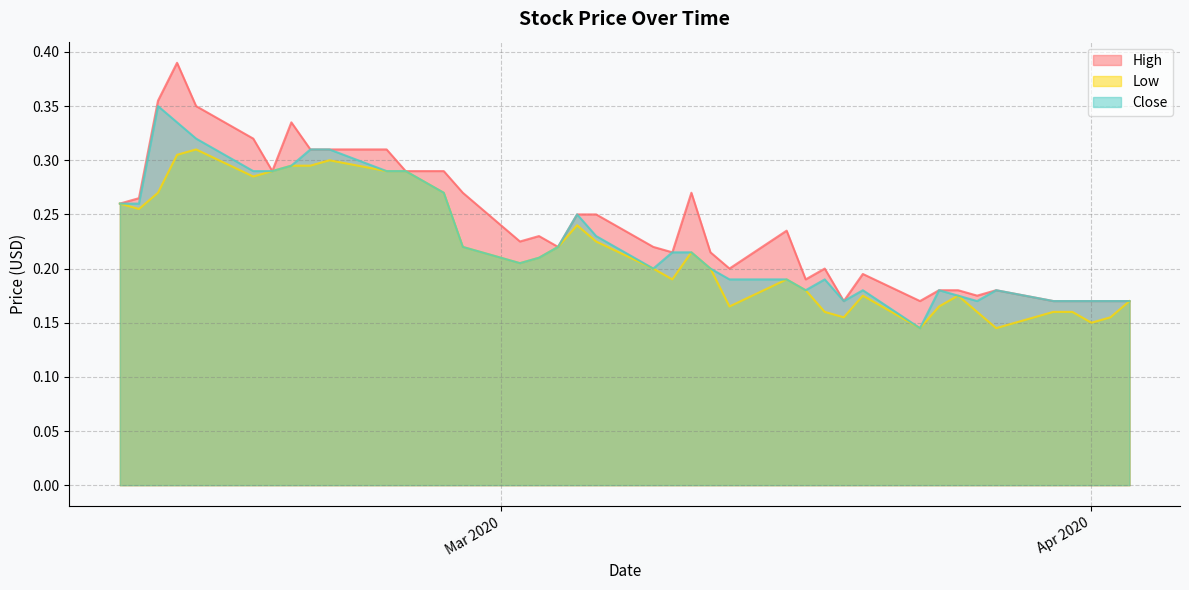

Reading left to right, list all the values displayed in this chart.

High: 0.3	0.3	0.4	0.4	0.3	0.3	0.3	0.3	0.3	0.3	0.3	0.3	0.3	0.3	0.3	0.2	0.2	0.2	0.2	0.2	0.2	0.2	0.3	0.2	0.2	0.2	0.2	0.2	0.2	0.2	0.2	0.2	0.2	0.2	0.2	0.2	0.2	0.2	0.2	0.2
Low: 0.3	0.3	0.3	0.3	0.3	0.3	0.3	0.3	0.3	0.3	0.3	0.3	0.3	0.3	0.2	0.2	0.2	0.2	0.2	0.2	0.2	0.2	0.2	0.2	0.2	0.2	0.2	0.2	0.2	0.2	0.1	0.2	0.2	0.2	0.1	0.2	0.2	0.2	0.2	0.2
Close: 0.3	0.3	0.3	0.3	0.3	0.3	0.3	0.3	0.3	0.3	0.3	0.3	0.3	0.3	0.2	0.2	0.2	0.2	0.2	0.2	0.2	0.2	0.2	0.2	0.2	0.2	0.2	0.2	0.2	0.2	0.1	0.2	0.2	0.2	0.2	0.2	0.2	0.2	0.2	0.2